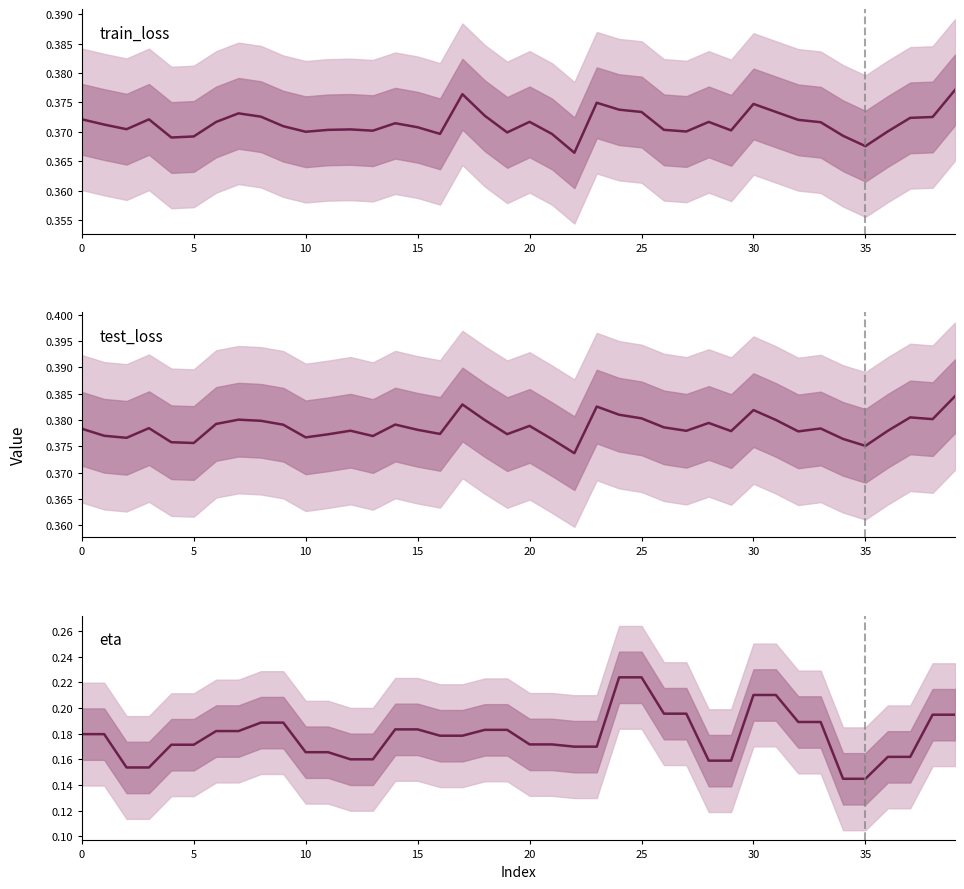

At 33, list the series in order from smallest to largest.

eta, train_loss, test_loss